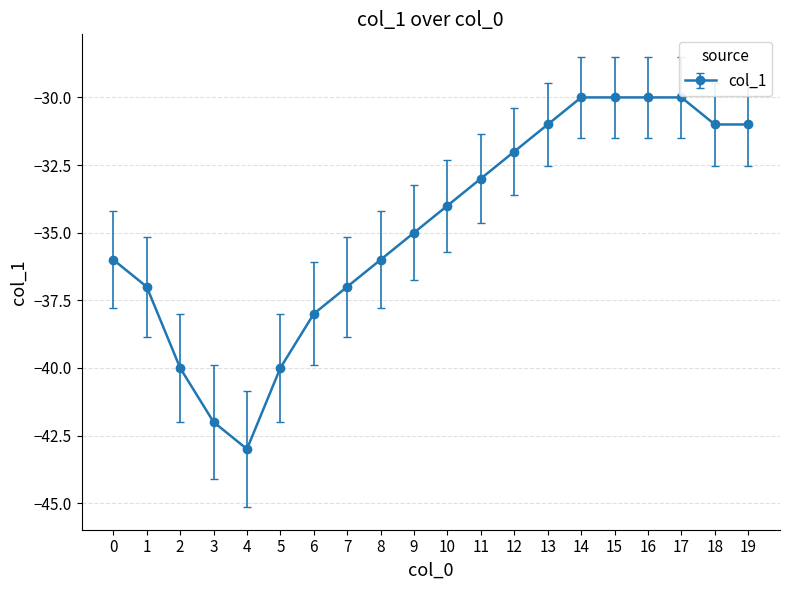

Between 12 and 5, which is larger?

12